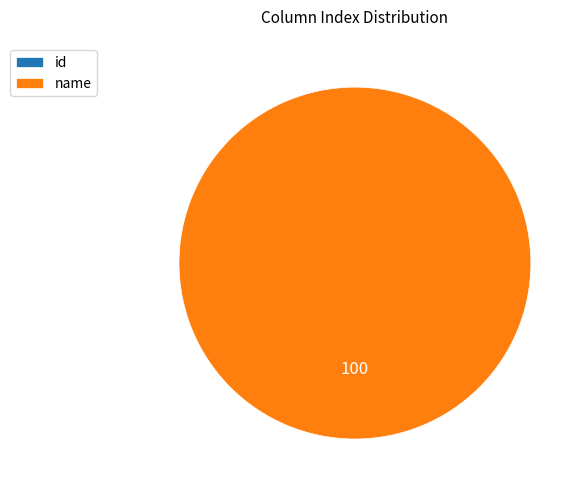

What percentage is the name slice, to the nearest percent?

100%